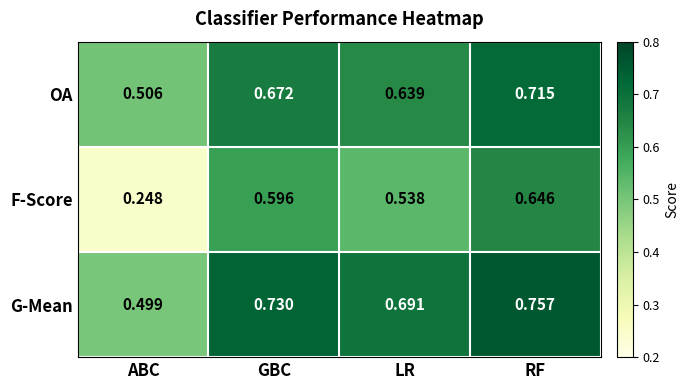

At which category is the sum across all series the highest?

RF